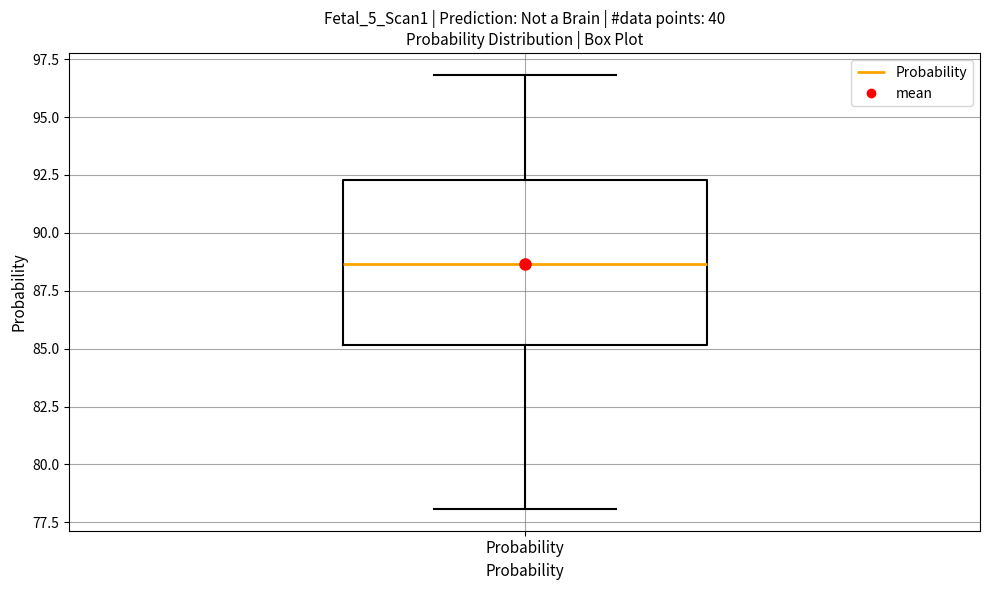

Read this box plot against the y-axis: the position of the median line, the range covered by the box, and the ends of both whiskers. The values are not printed on the chart, so give them approximately, as read against the axis.

median 88.5, box 85.0 to 92.5, whiskers 78.0 to 97.0